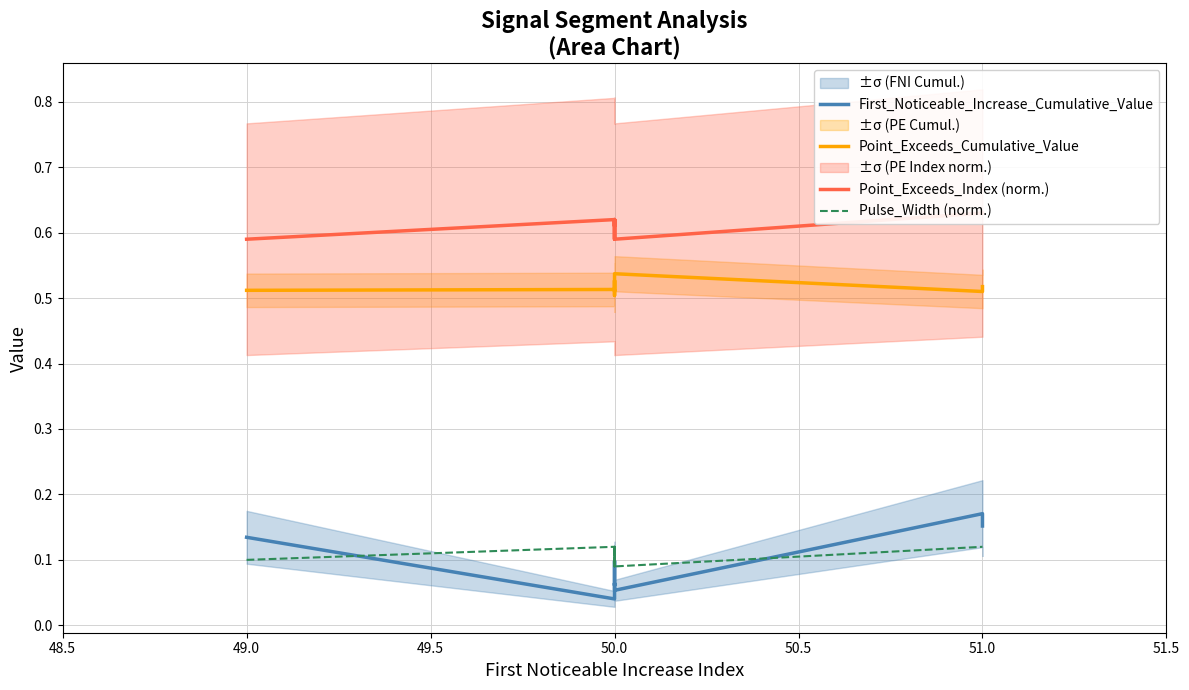

True or false: Point_Exceeds_Cumulative_Value and Point_Exceeds_Index (norm.) cross at least once.

False